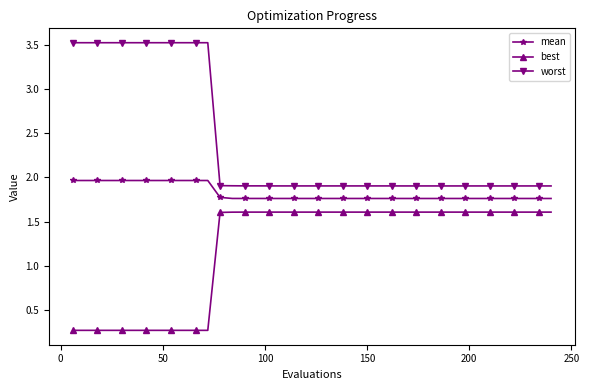

What are all the series names shown in the legend?

mean, best, worst